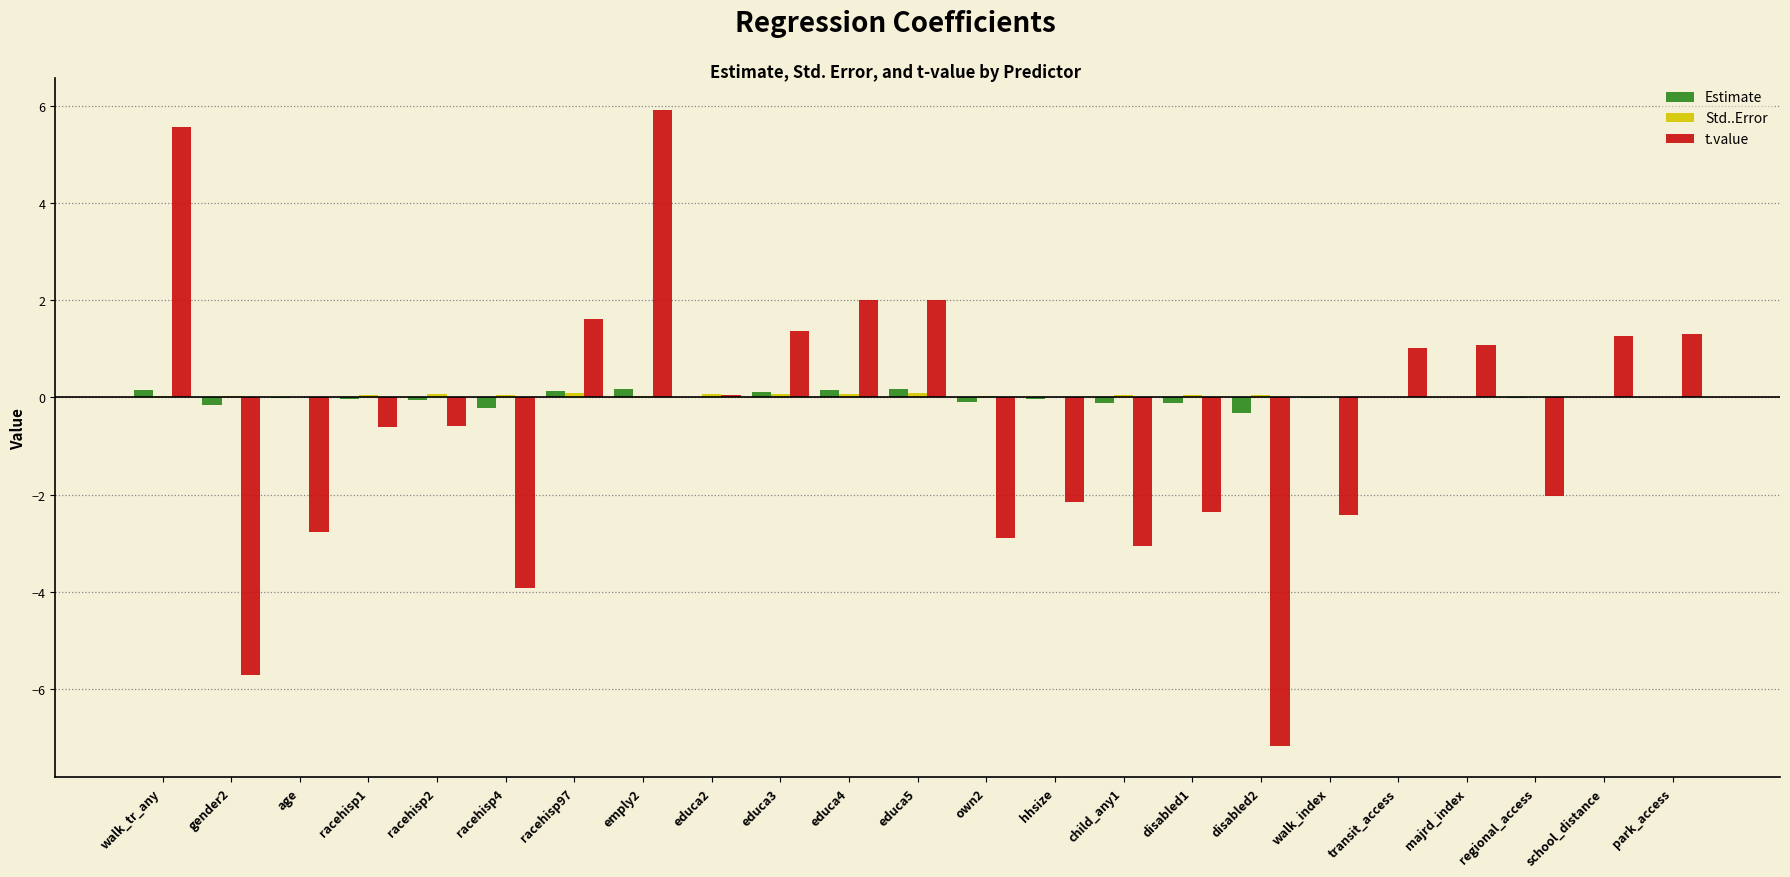

How many groups of bars are there?

23